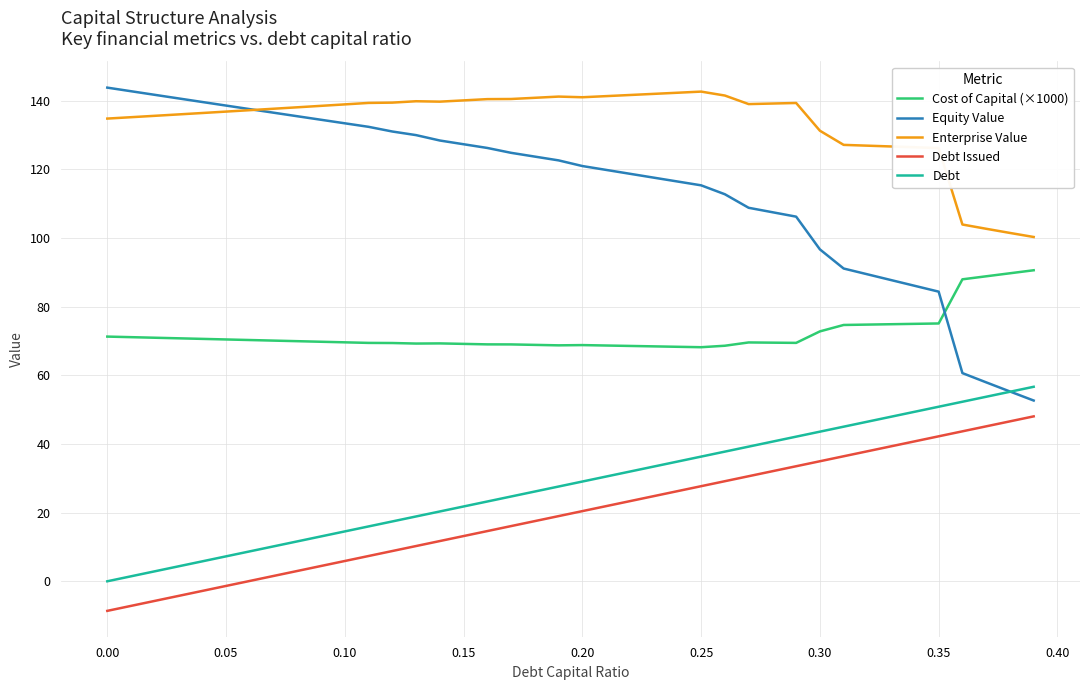

Which series has the widest spread of values?

Equity Value